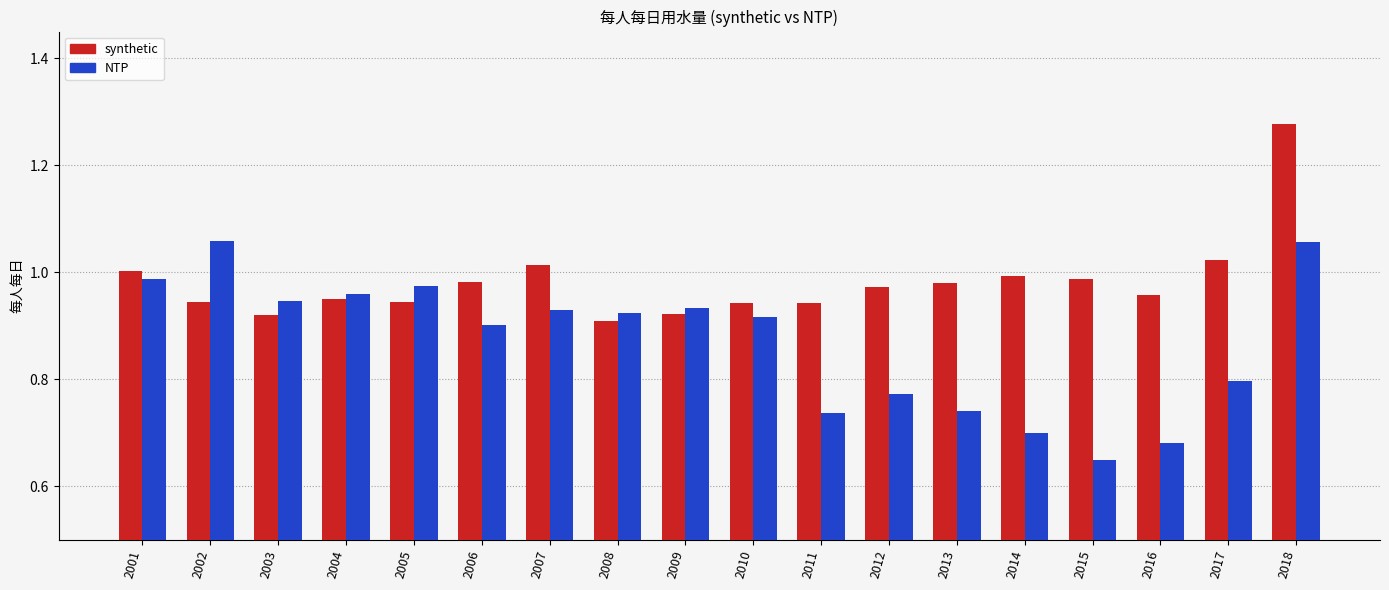

At which label is NTP closest to 0?

2015